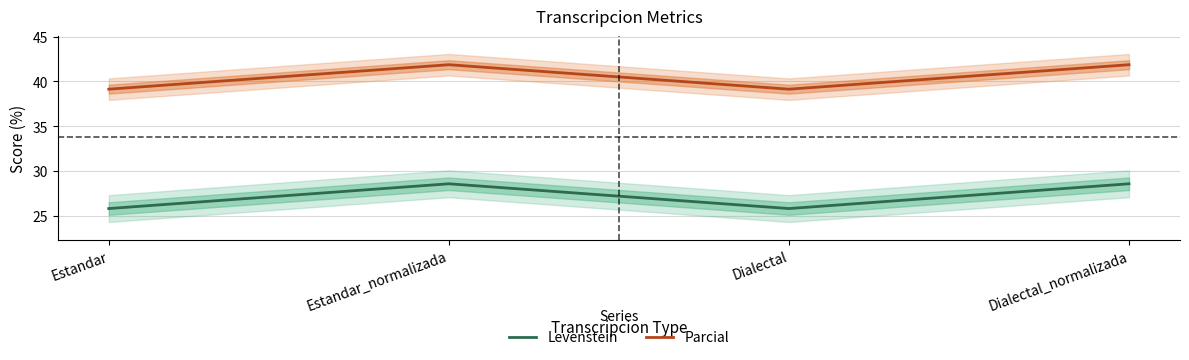

At which category does Parcial reach its first local valley?

Dialectal